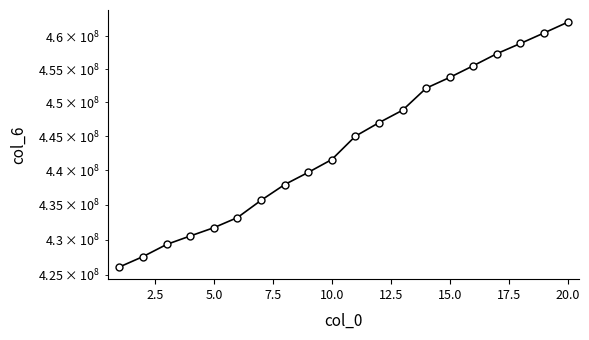

How many data points are less than 444985942?

10